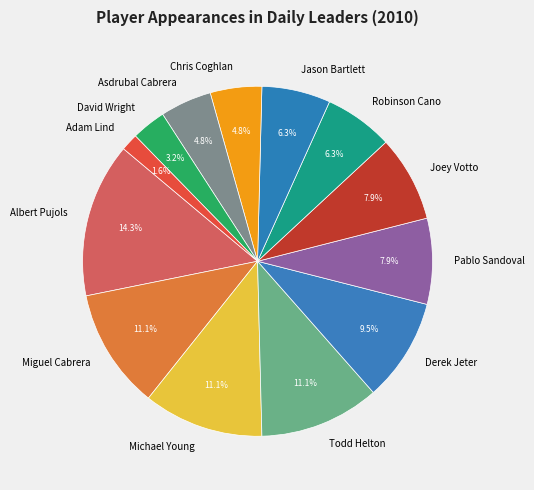

What is the smallest slice in the pie chart?

Adam Lind